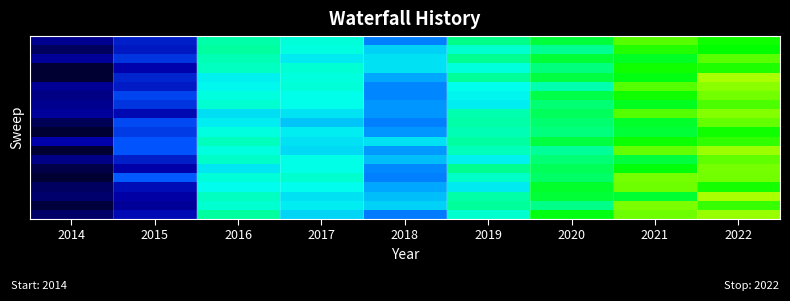

Count the number of data series in this chart.

20